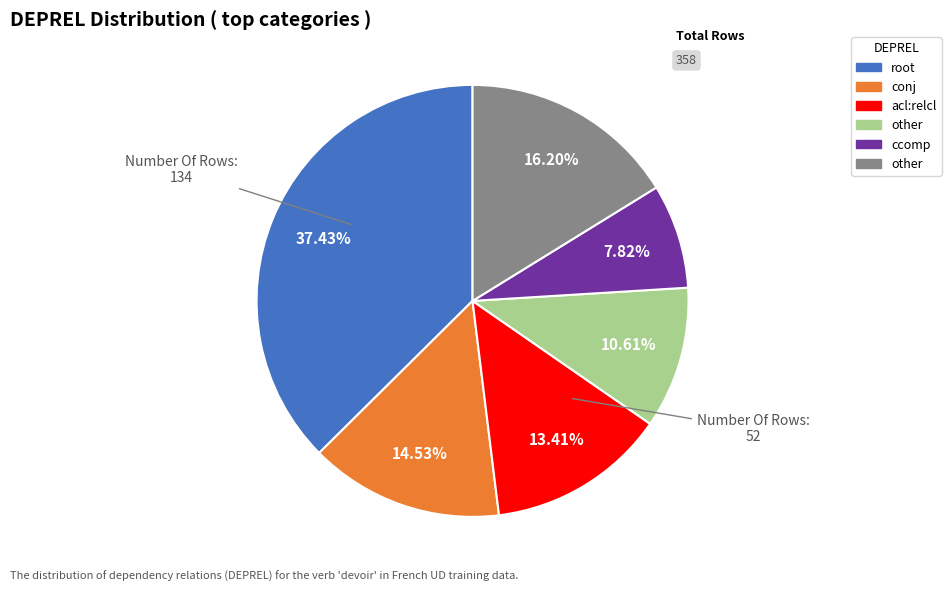

Does any single category account for the majority?

No